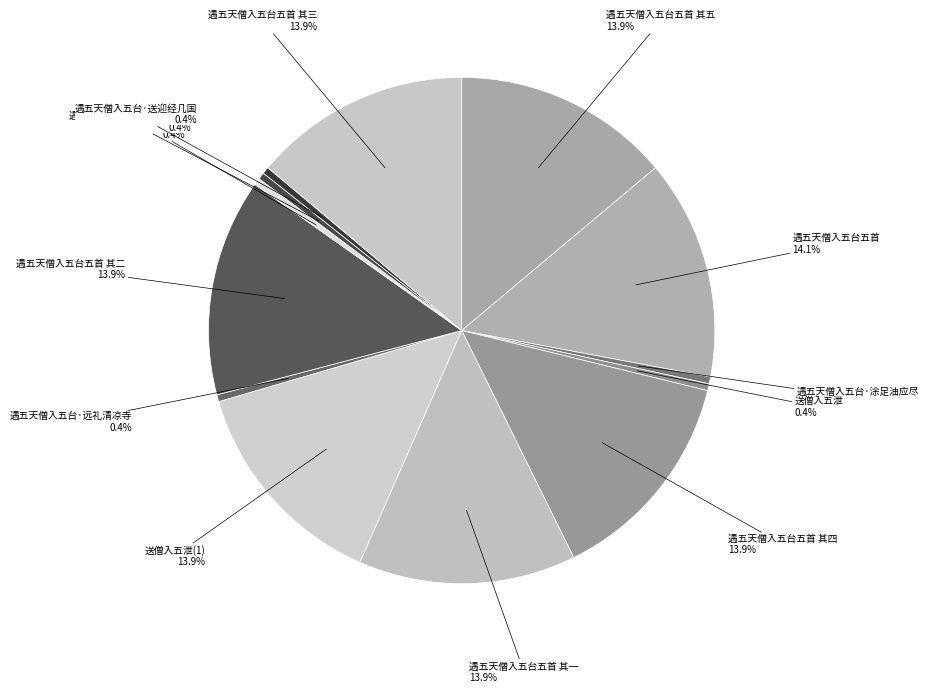

Is there a majority slice in this chart?

No